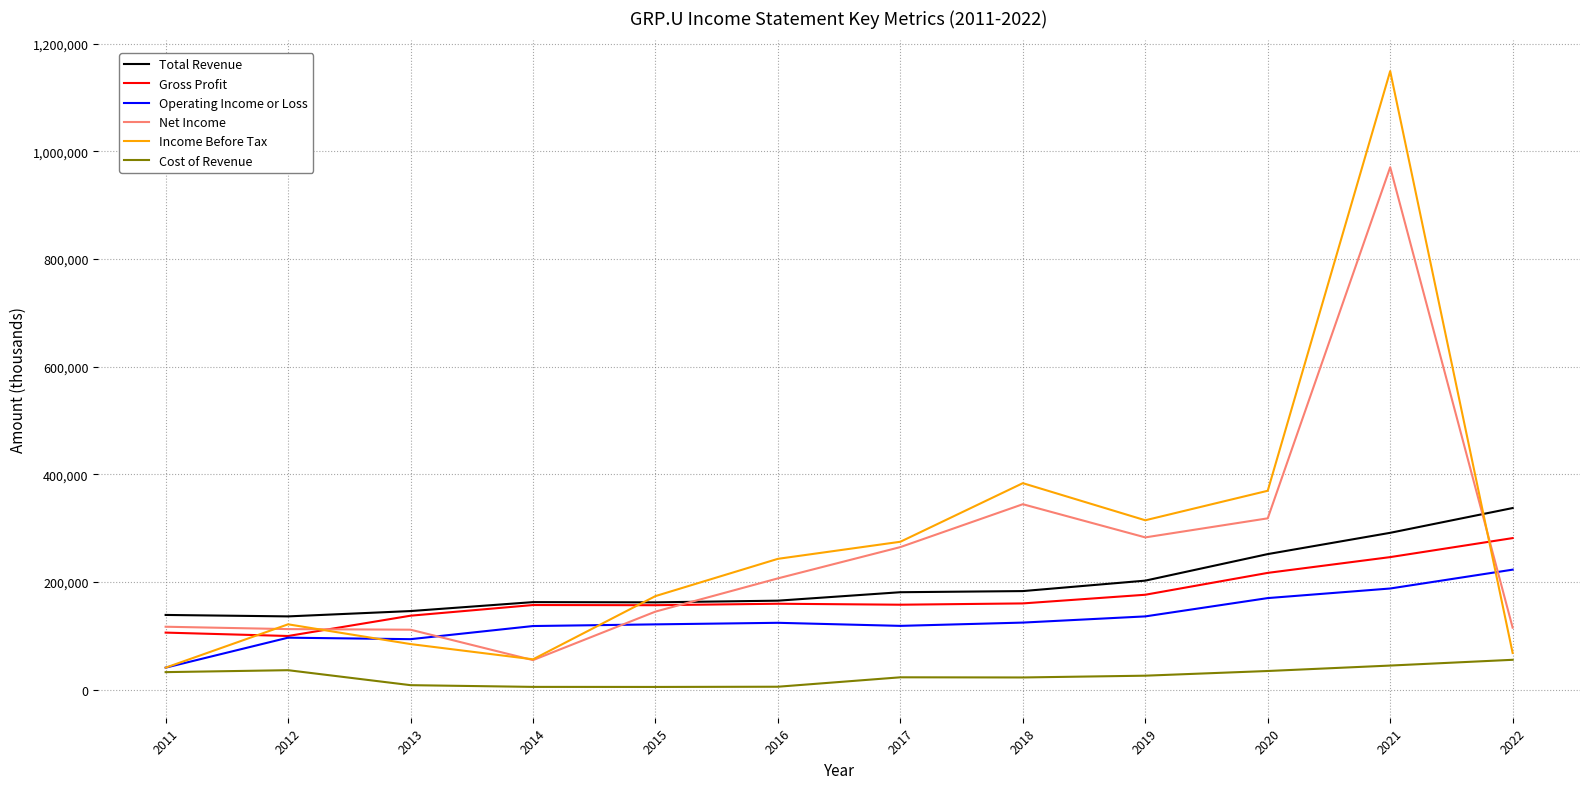

How many distinct data groups are displayed?

6